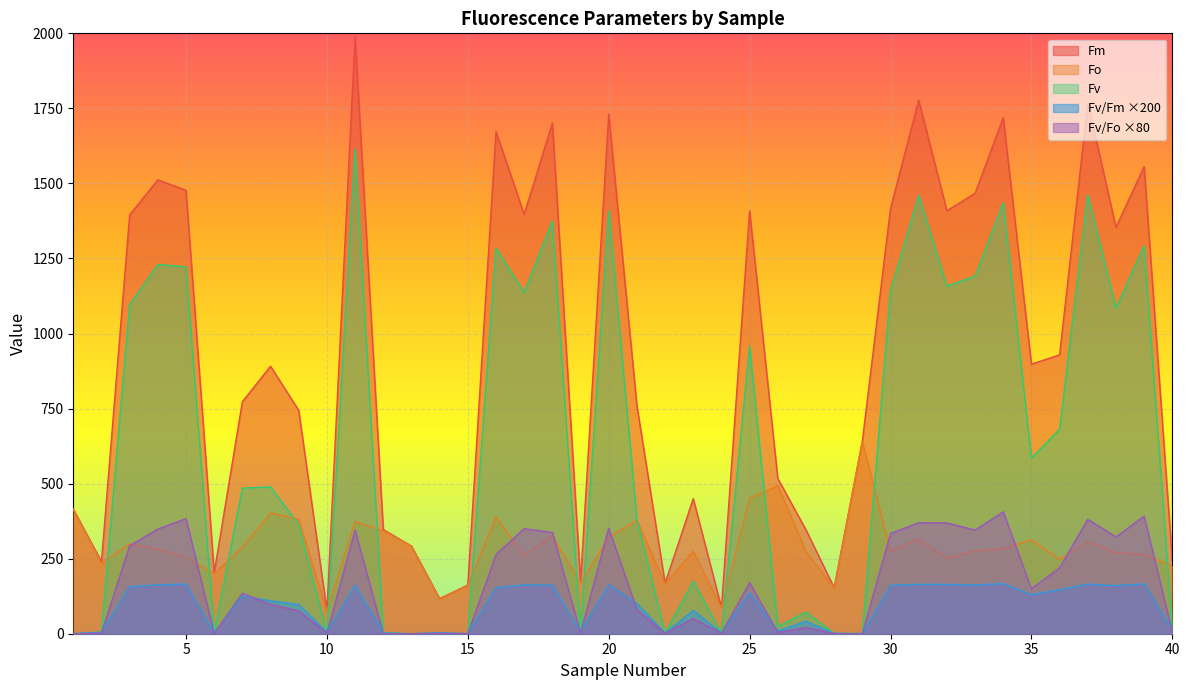

At 21, list the series in order from largest to smallest.

Fm, Fv, Fo, Fv/Fm, Fv/Fo